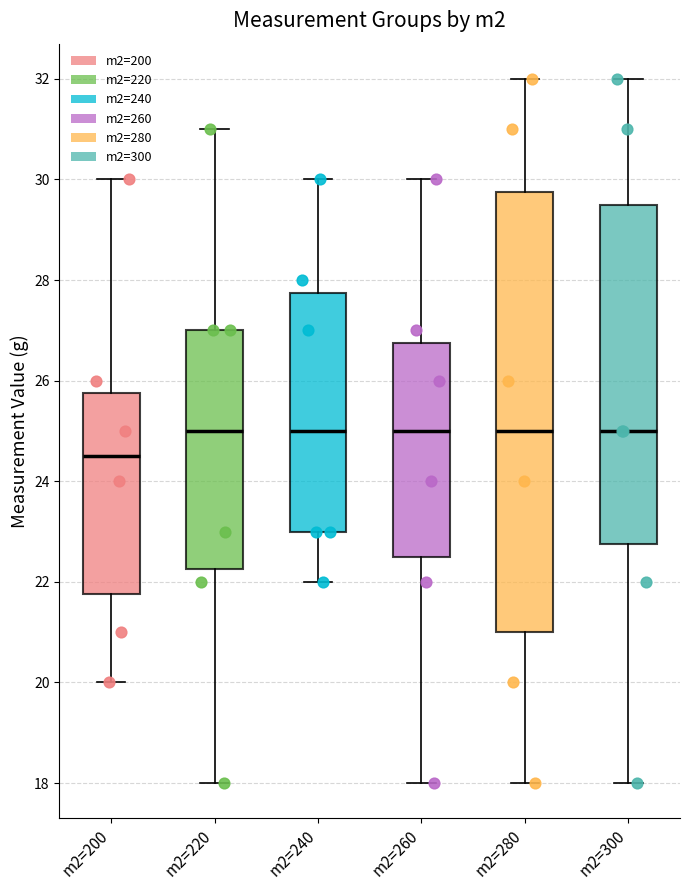

Which box's median line is the lowest?

m2=200